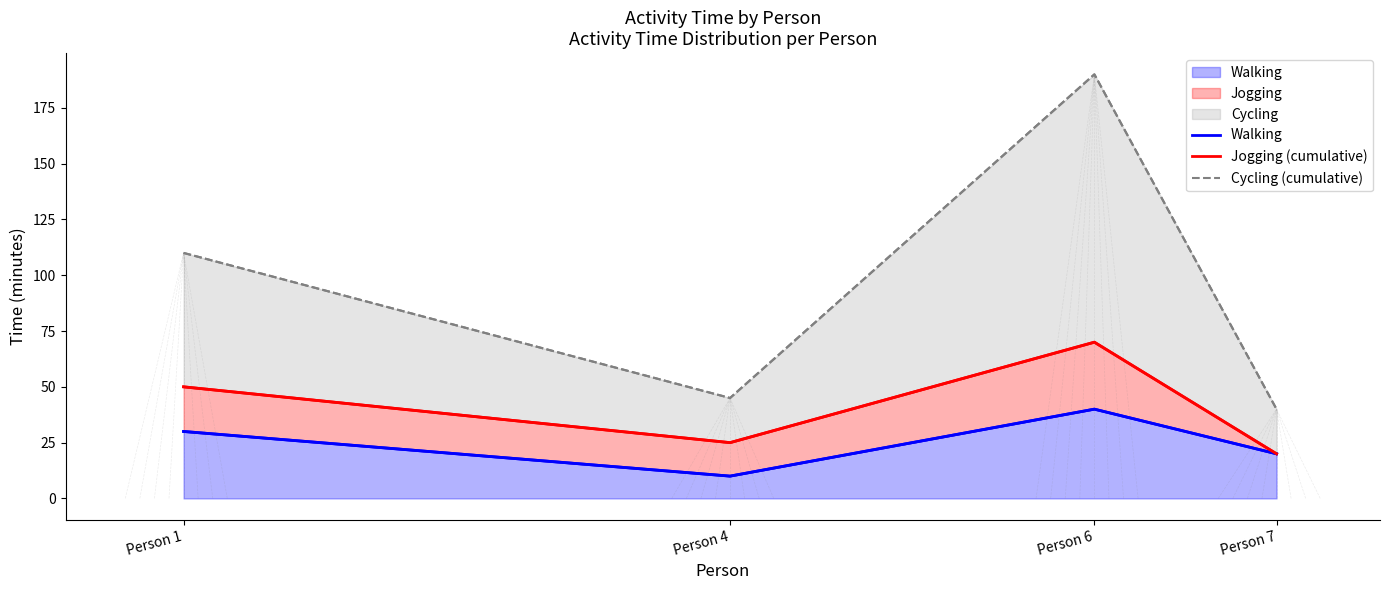

At Person 6, list the series in order from largest to smallest.

Cycling (cumulative), Jogging (cumulative), Walking